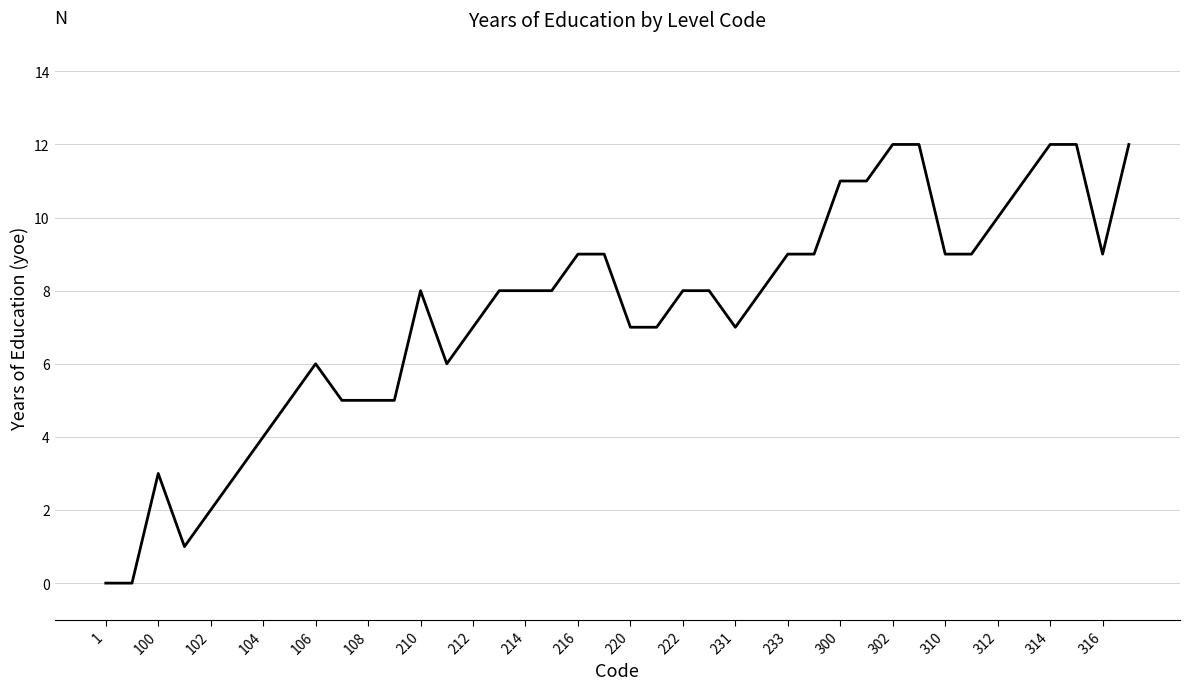

Reading left to right, what are all the values shown in this chart?

0	0	3	1	2	3	4	5	6	5	5	5	8	6	7	8	8	8	9	9	7	7	8	8	7	8	9	9	11	11	12	12	9	9	10	11	12	12	9	12